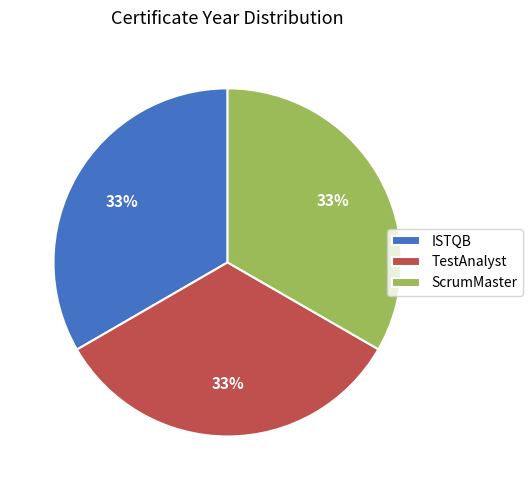

Count the number of slices in the pie.

3